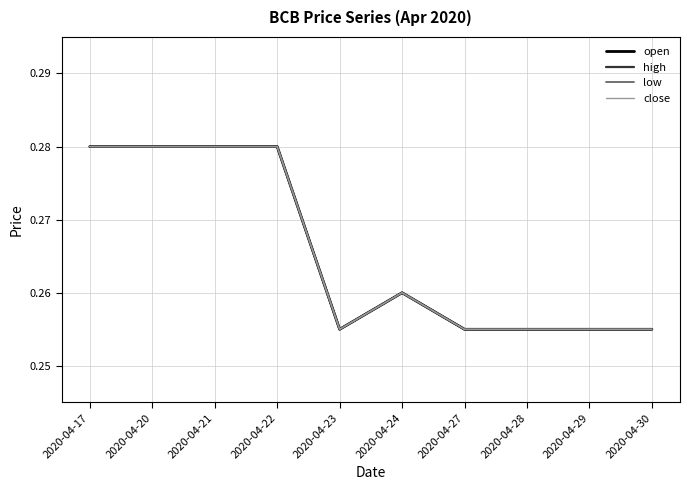

What is the minimum value shown in the chart?

0.3